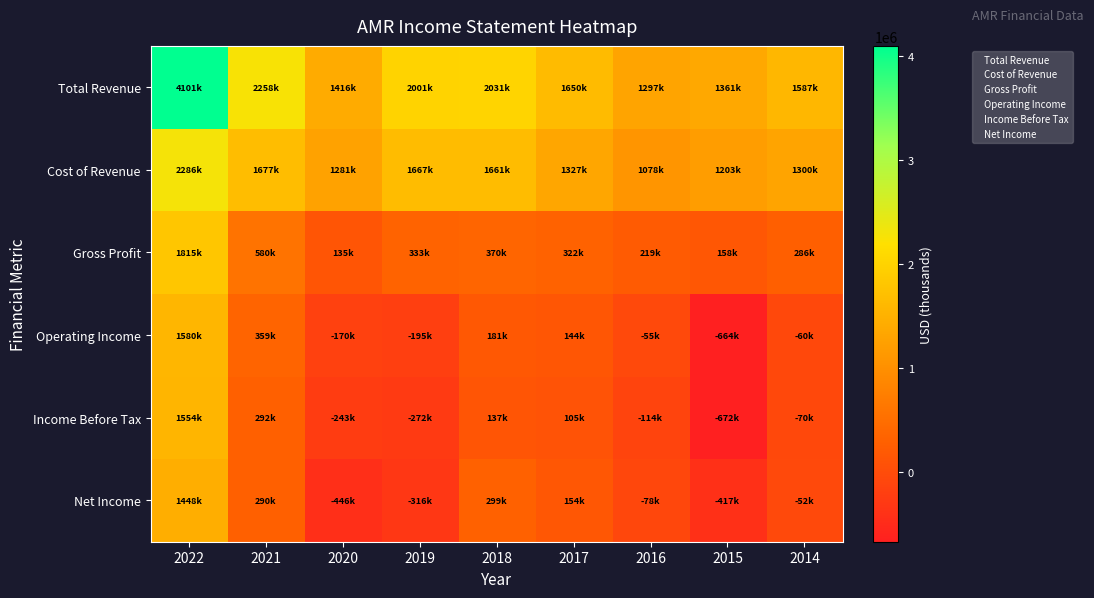

Count the number of data series in this chart.

6